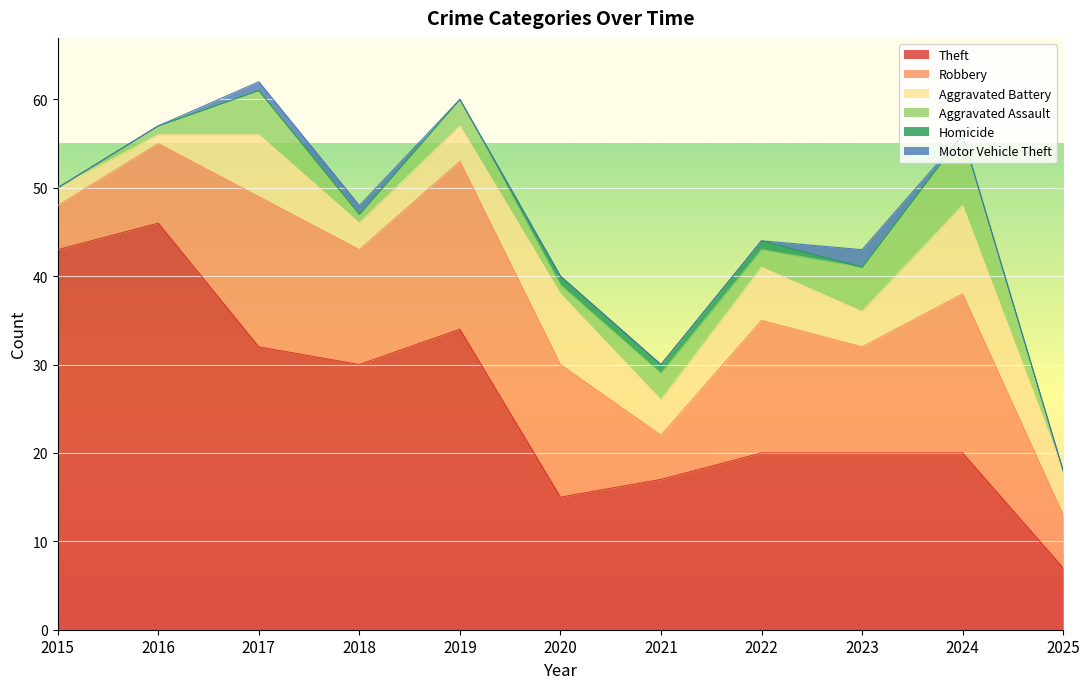

What is the sum of all Aggravated Assault values?

29